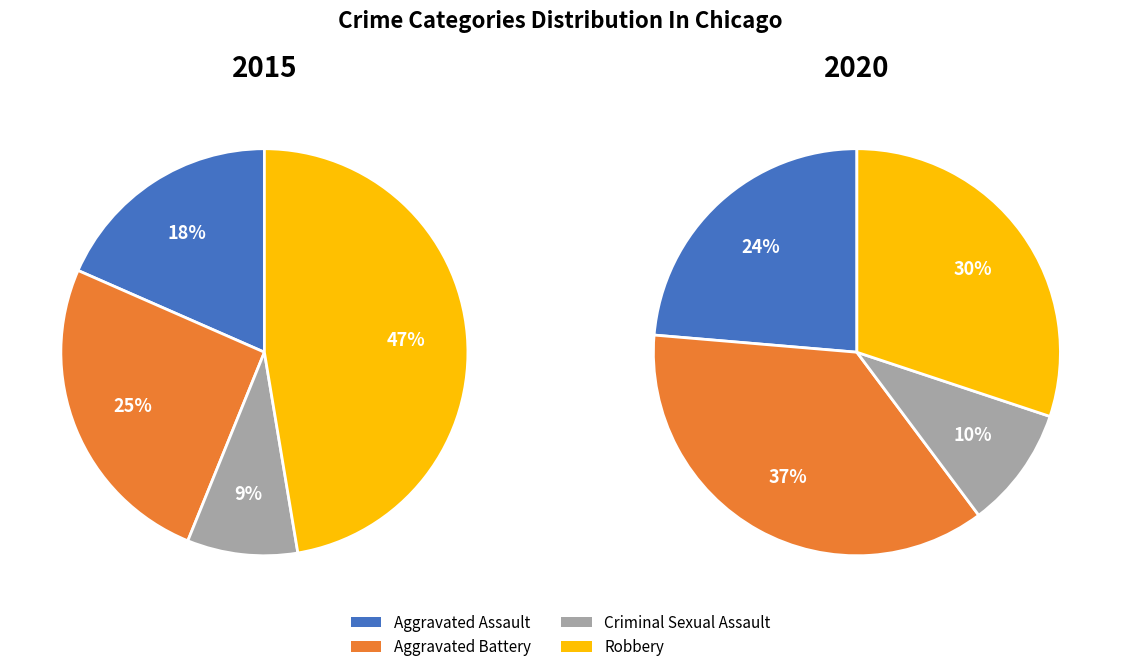

To the nearest percent, what is the average slice percentage?

25%